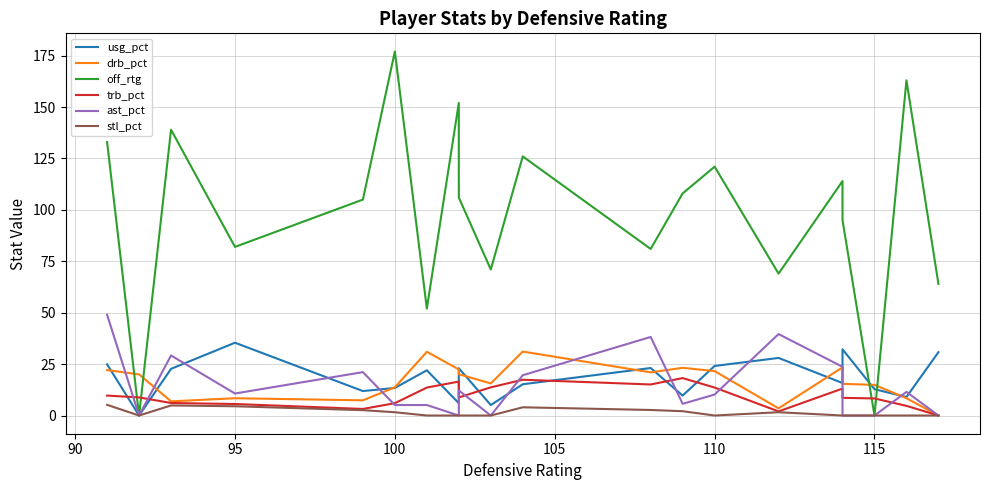

What are all the series names shown in the legend?

usg_pct, drb_pct, off_rtg, trb_pct, ast_pct, stl_pct